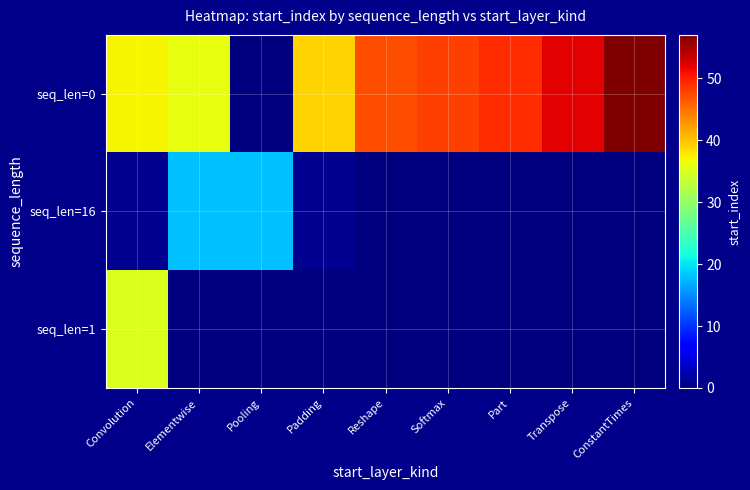

Reading right to left, what are all the values shown in this chart?

seq_len=0: ConstantTimes=57	Transpose=52	Part=49	Softmax=48	Reshape=47	Padding=39	Pooling=0	Elementwise=36	Convolution=37
seq_len=16: ConstantTimes=0	Transpose=0	Part=0	Softmax=0	Reshape=0	Padding=1	Pooling=18	Elementwise=18	Convolution=1
seq_len=1: ConstantTimes=0	Transpose=0	Part=0	Softmax=0	Reshape=0	Padding=0	Pooling=0	Elementwise=0	Convolution=35